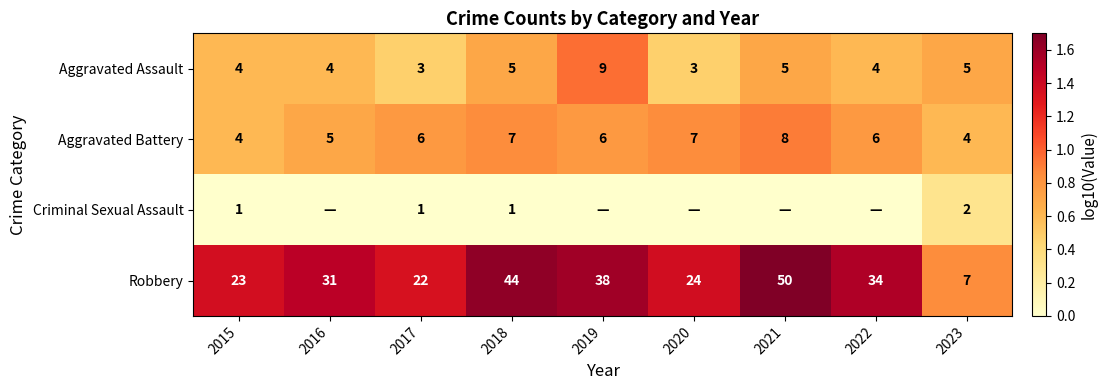

Which has a higher value, 2020 or 2022?

2022